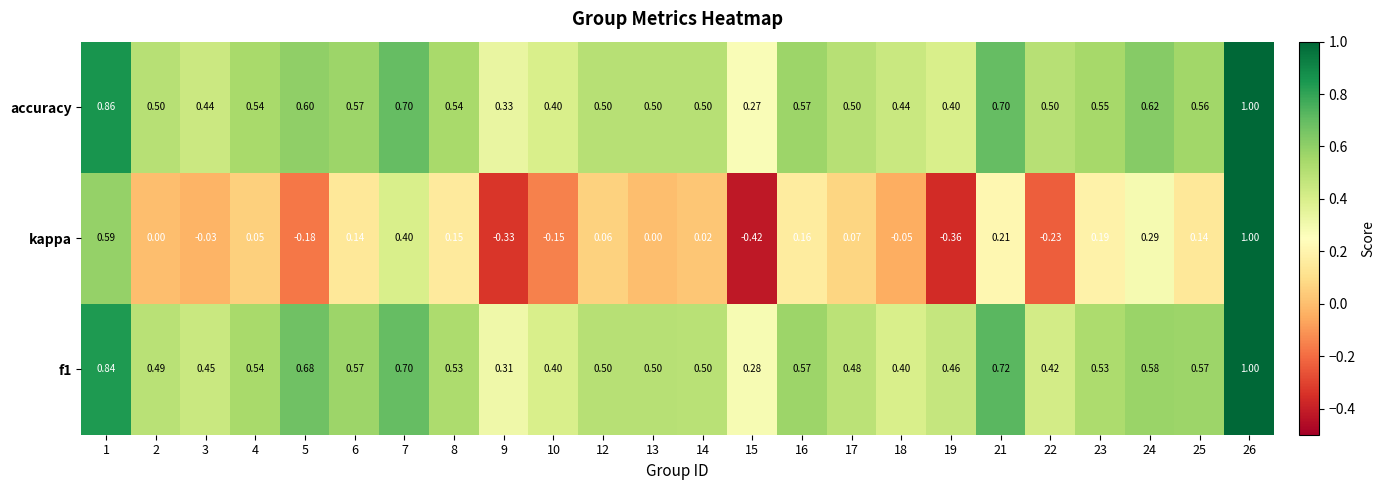

Is the value of accuracy at 14 greater than the value of f1 at 25?

No